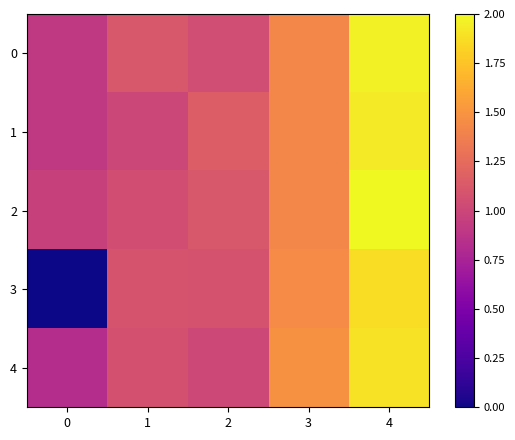

Reading right to left, what are all the values shown in this chart?

0: 4=2.0	3=1.4	2=1.0	1=1.1	0=0.9
1: 4=1.9	3=1.4	2=1.1	1=1.0	0=0.9
2: 4=2.0	3=1.4	2=1.1	1=1.1	0=1.0
3: 4=1.9	3=1.4	2=1.1	1=1.1	0=0.0
4: 4=1.9	3=1.5	2=1.0	1=1.1	0=0.8